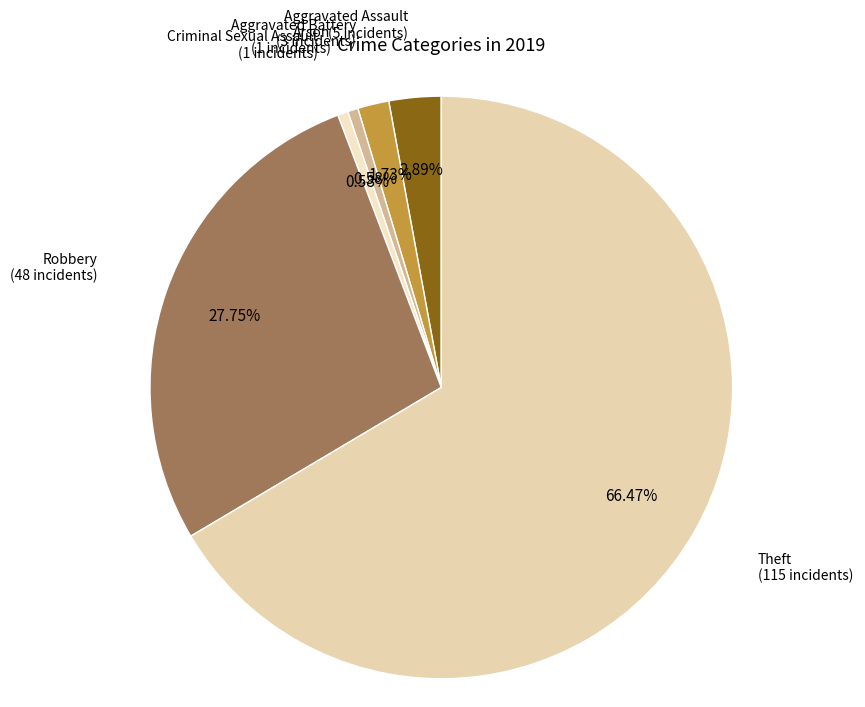

How many slices are in this pie chart?

6